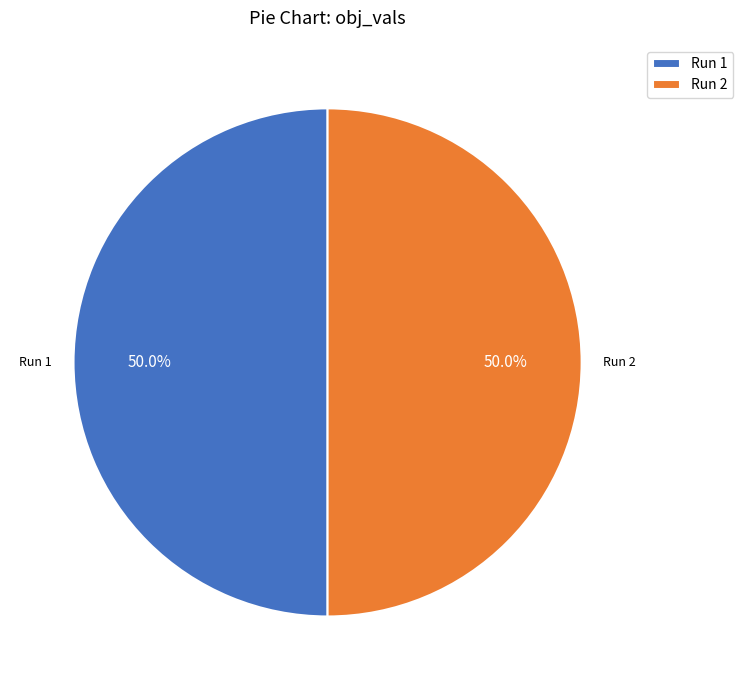

What is the total percentage of Run 2 and Run 1?

100.0%